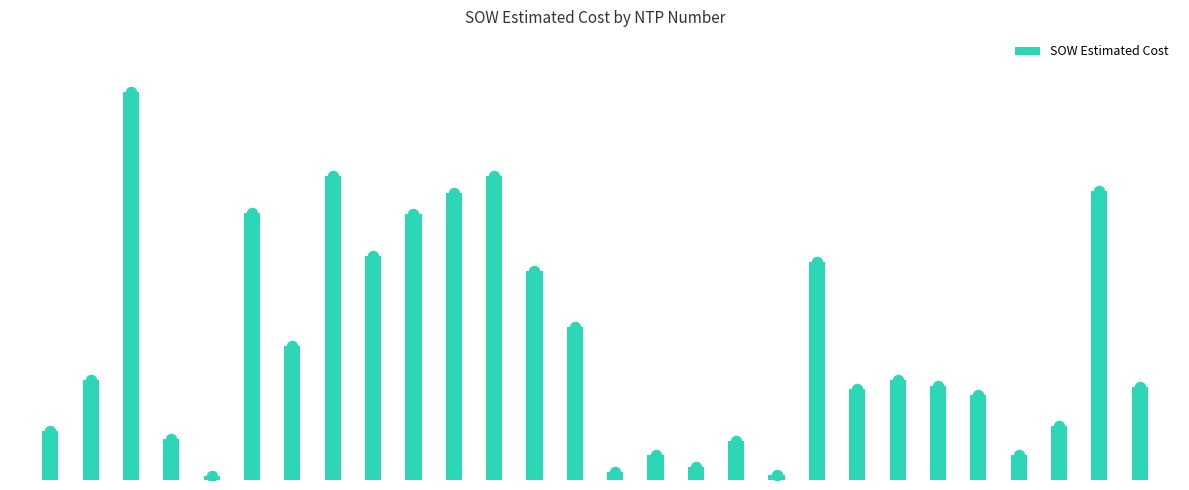

What is the change in value from 9 to 12?

-17831.5